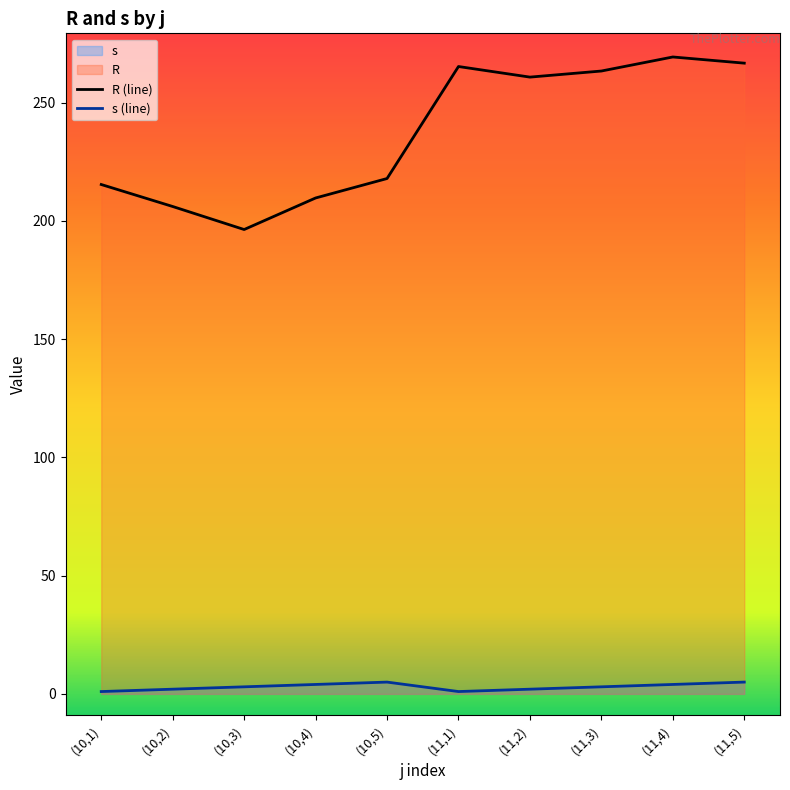

What is the greatest value displayed?

269.4